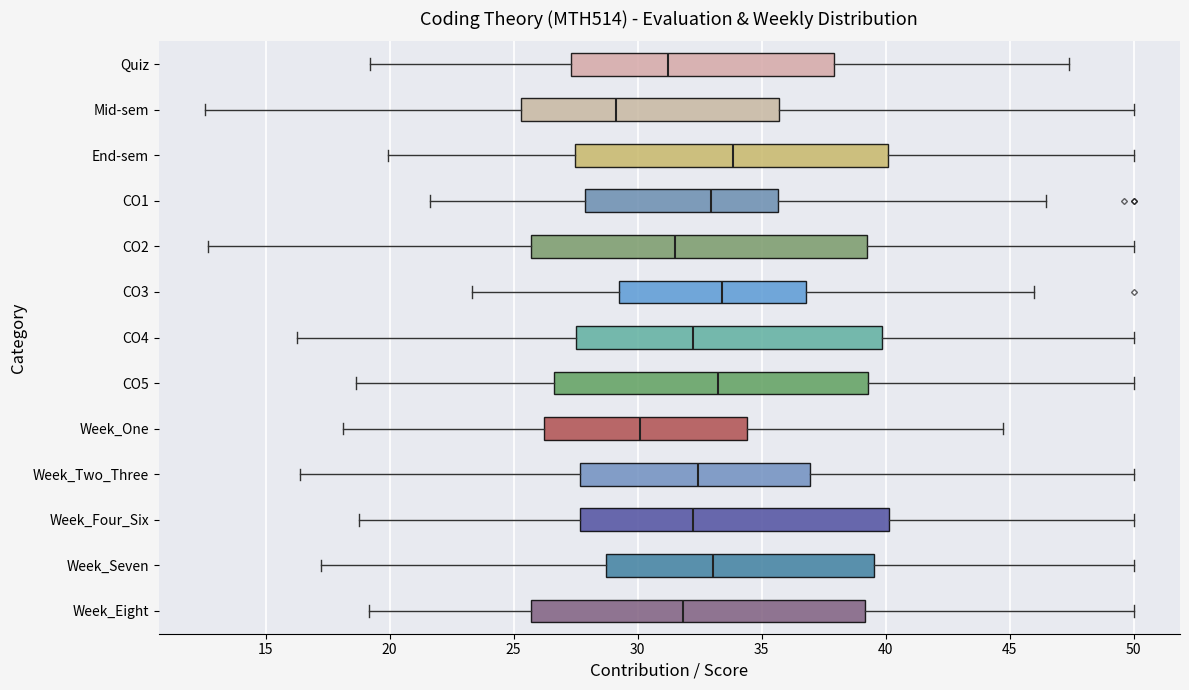

Reading bottom to top, read every box against the x-axis: the position of its median line, the range the box covers, and the ends of its whiskers. The values are not printed on the chart, so give them approximately, as read against the axis.

Week_Eight: median 32.0, box 25.5 to 39.0, whiskers 19.0 to 50.0
Week_Seven: median 33.0, box 28.5 to 39.5, whiskers 17.0 to 50.0
Week_Four_Six: median 32.0, box 27.5 to 40.0, whiskers 19.0 to 50.0
Week_Two_Three: median 32.5, box 27.5 to 37.0, whiskers 16.5 to 50.0
Week_One: median 30.0, box 26.0 to 34.5, whiskers 18.0 to 44.5
CO5: median 33.0, box 26.5 to 39.5, whiskers 18.5 to 50.0
CO4: median 32.0, box 27.5 to 40.0, whiskers 16.5 to 50.0
CO3: median 33.5, box 29.5 to 37.0, whiskers 23.5 to 46.0
CO2: median 31.5, box 25.5 to 39.0, whiskers 12.5 to 50.0
CO1: median 33.0, box 28.0 to 35.5, whiskers 21.5 to 46.5
End-sem: median 34.0, box 27.5 to 40.0, whiskers 20.0 to 50.0
Mid-sem: median 29.0, box 25.5 to 35.5, whiskers 12.5 to 50.0
Quiz: median 31.0, box 27.5 to 38.0, whiskers 19.0 to 47.5